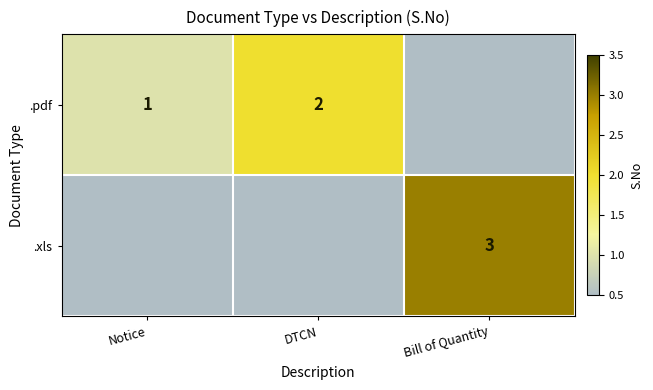

The .pdf series shows 1 at Notice. True or false?

True